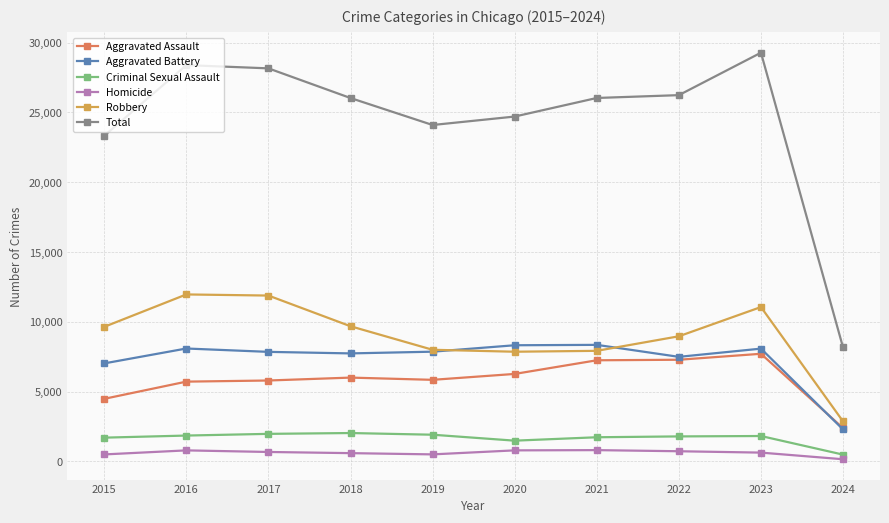

What is the lowest value of the Total series?

8158